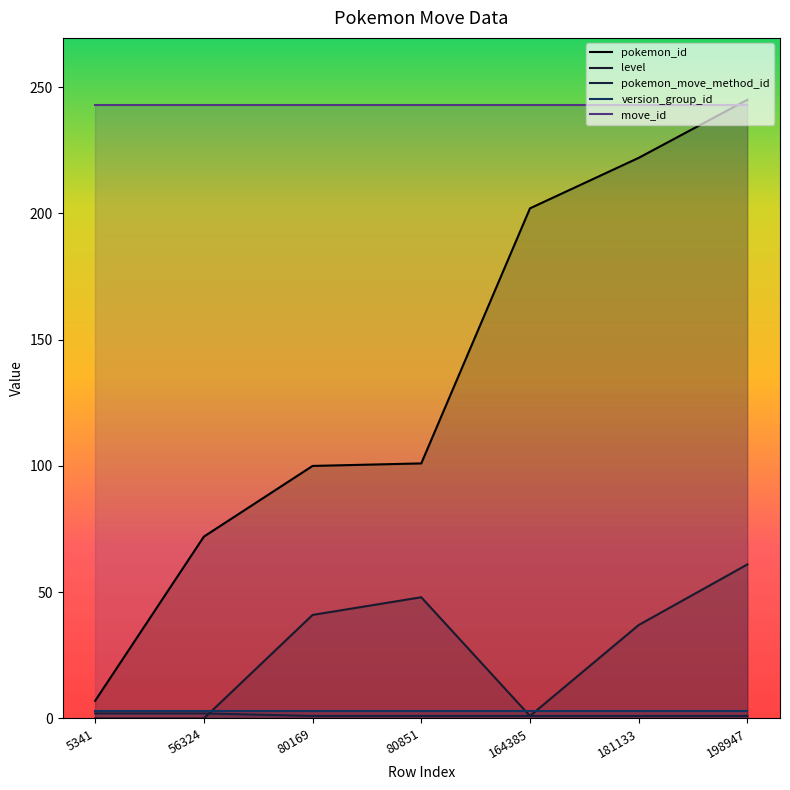

List the labels in order of pokemon_move_method_id value, smallest first.

80169, 80851, 164385, 181133, 198947, 5341, 56324